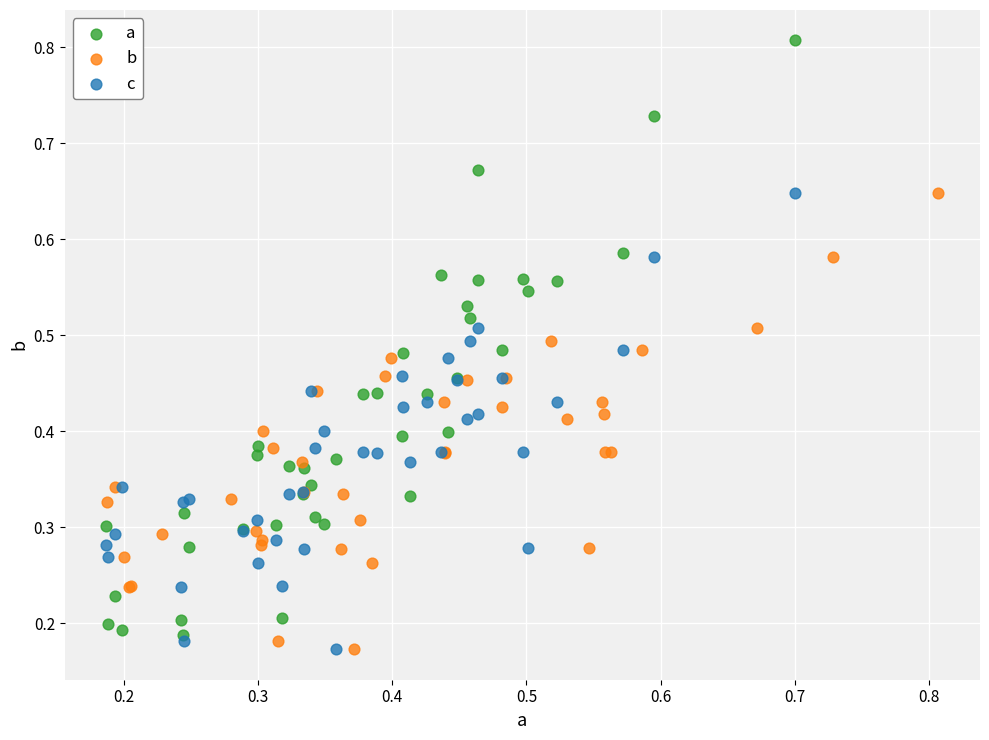

Which series has the widest spread of Y values?

a